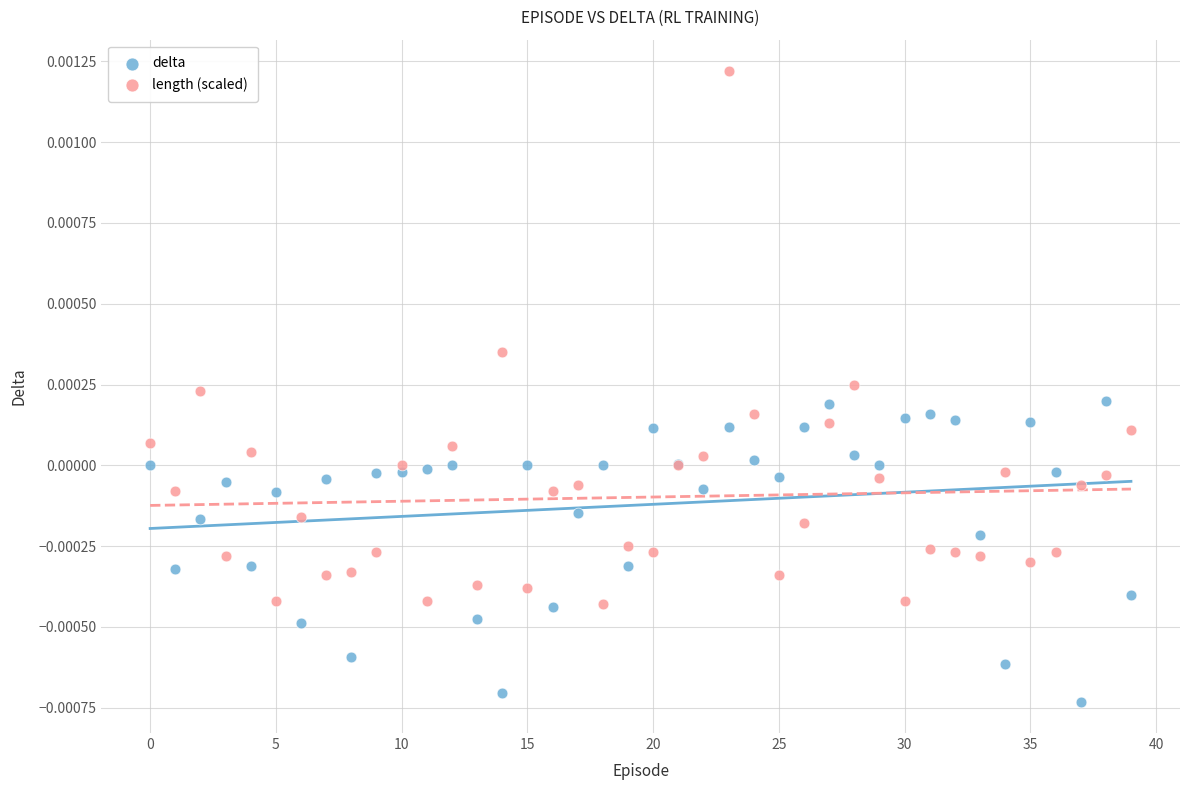

What are all the series names shown in the legend?

delta, length (scaled)